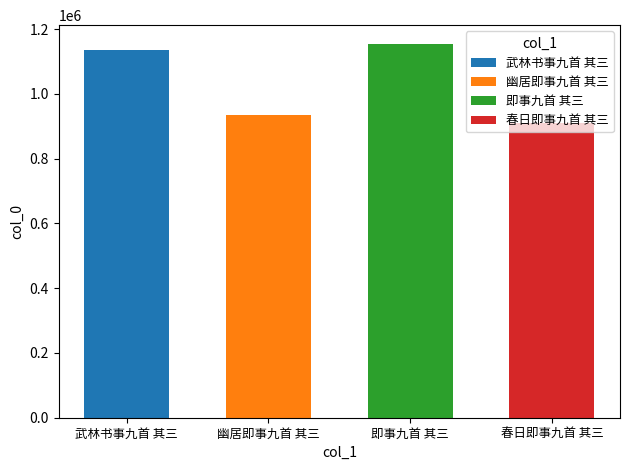

What is the greatest value displayed?

1154466